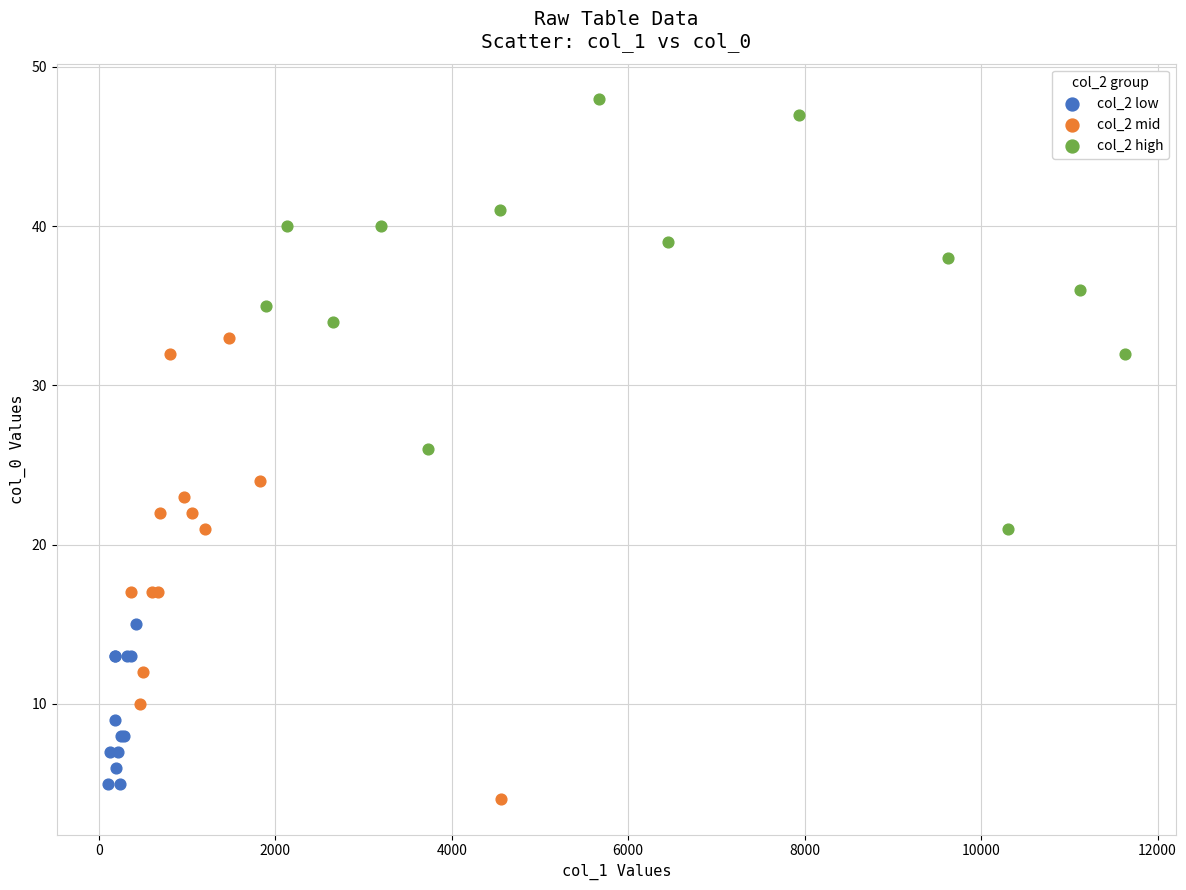

Which series contains the highest Y value?

col_2 high